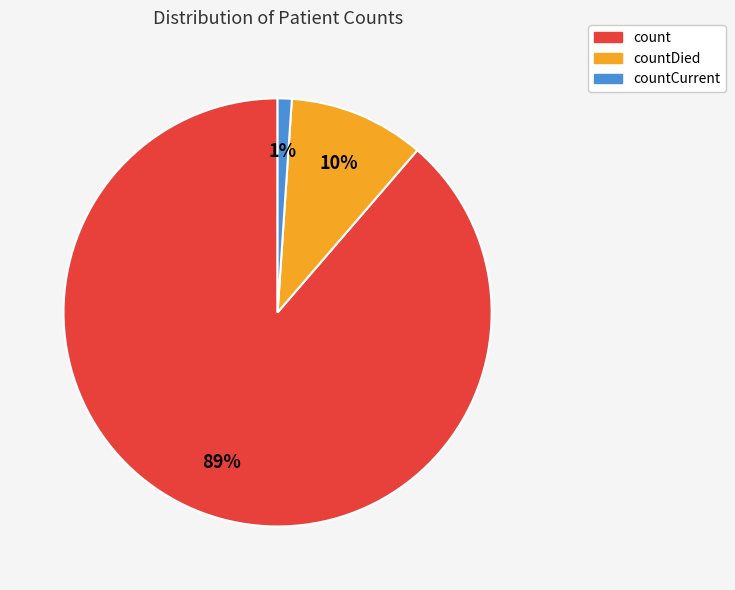

How many segments does this pie chart have?

3